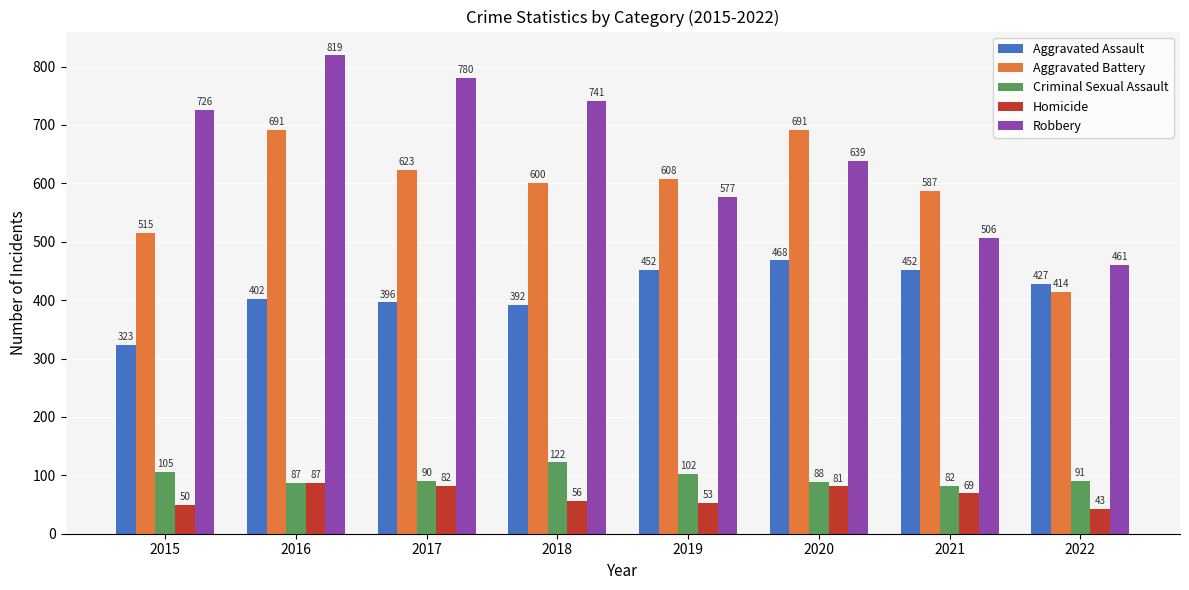

How many distinct data groups are displayed?

5